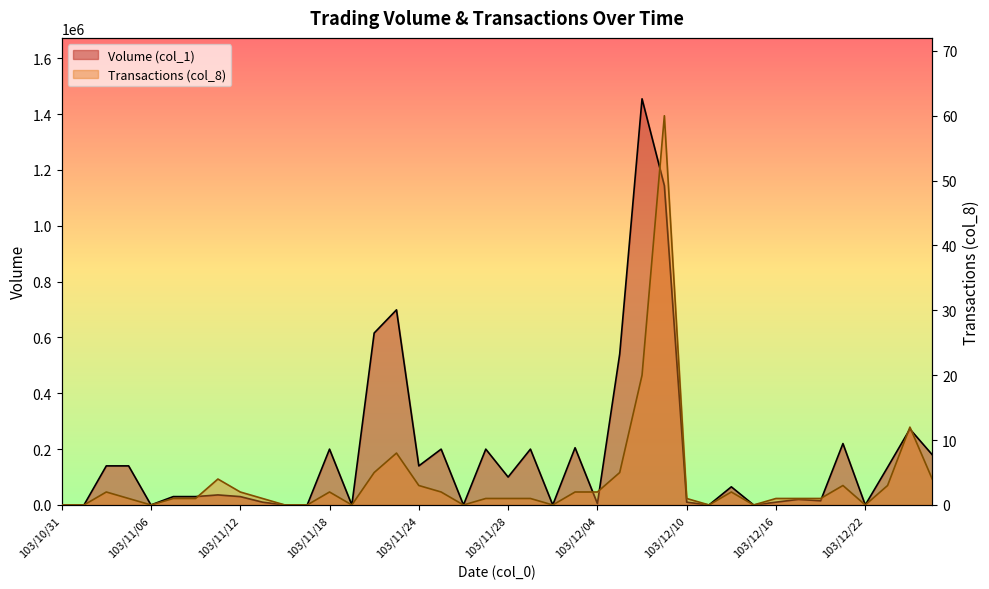

Reading left to right, list all the values displayed in this chart.

Volume (col_1): 0	0	140000	140000	0	30000	30000	36000	30000	10000	0	0	200000	0	616000	699000	140000	200000	0	200000	100000	200000	0	205000	5000	541000	1455000	1144000	10000	0	65000	0	10000	20000	15000	220000	0	135000	272000	180000
Transactions (col_8): 0	0	2	1	0	1	1	4	2	1	0	0	2	0	5	8	3	2	0	1	1	1	0	2	2	5	20	60	1	0	2	0	1	1	1	3	0	3	12	4